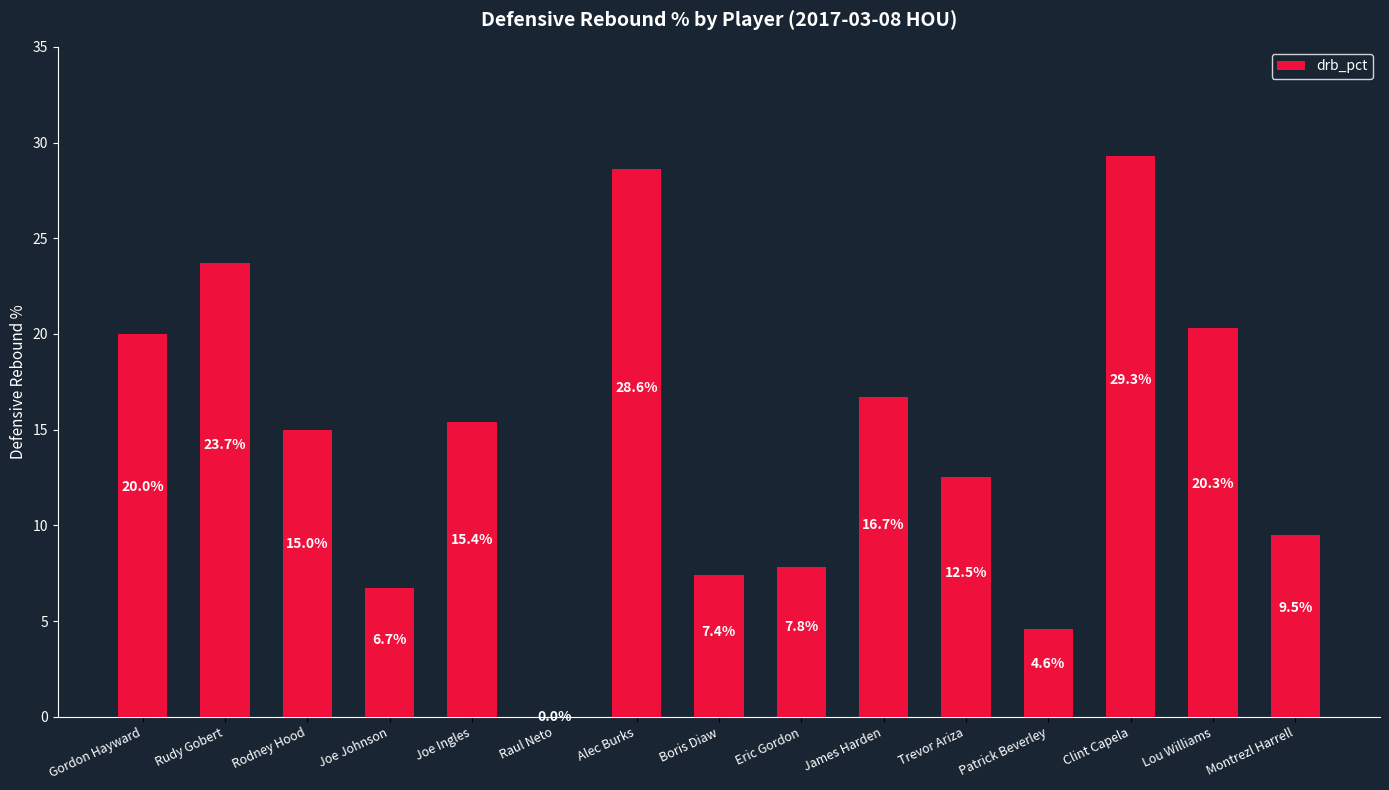

Which category has the highest value across all series?

Clint Capela